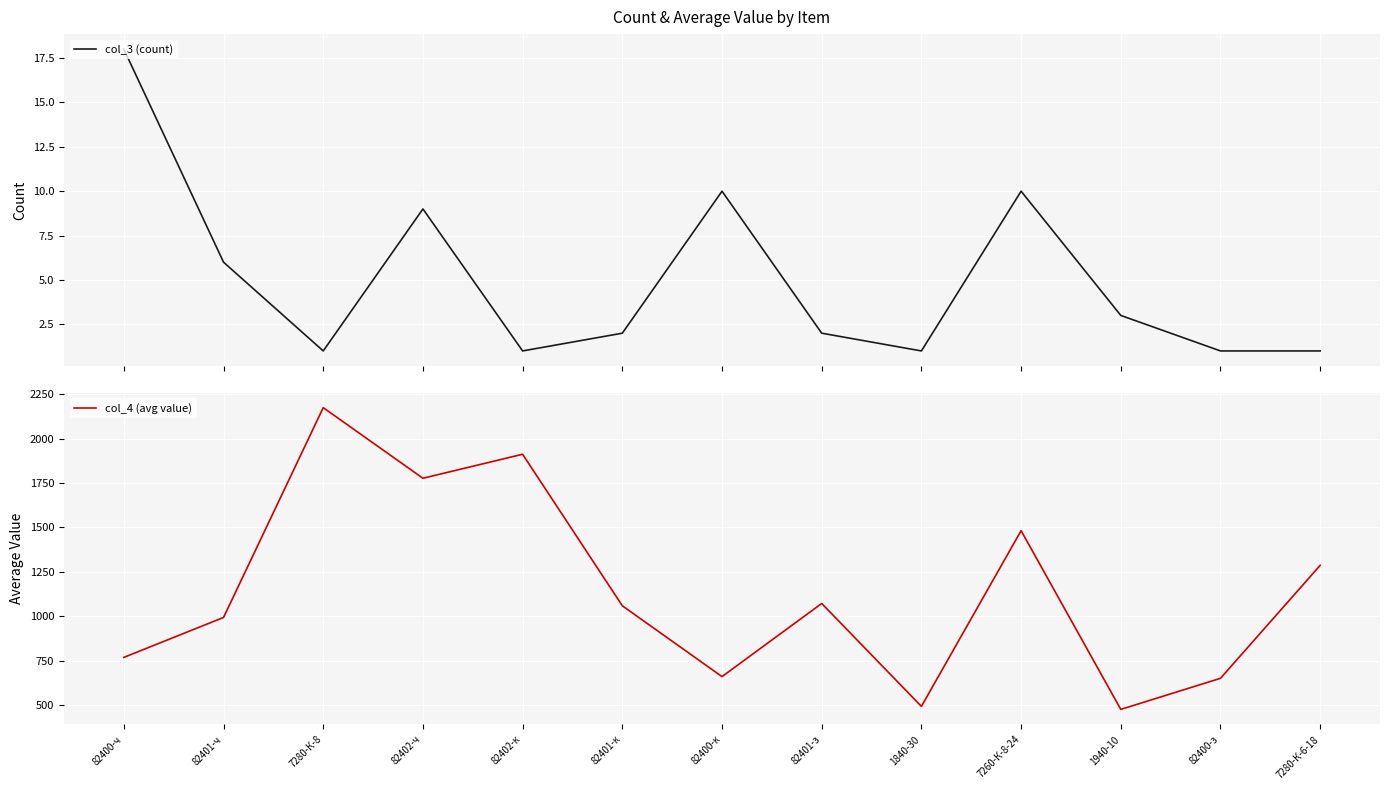

What is the approximate value of col_4 (avg value) at 82402-ч?

1777.1